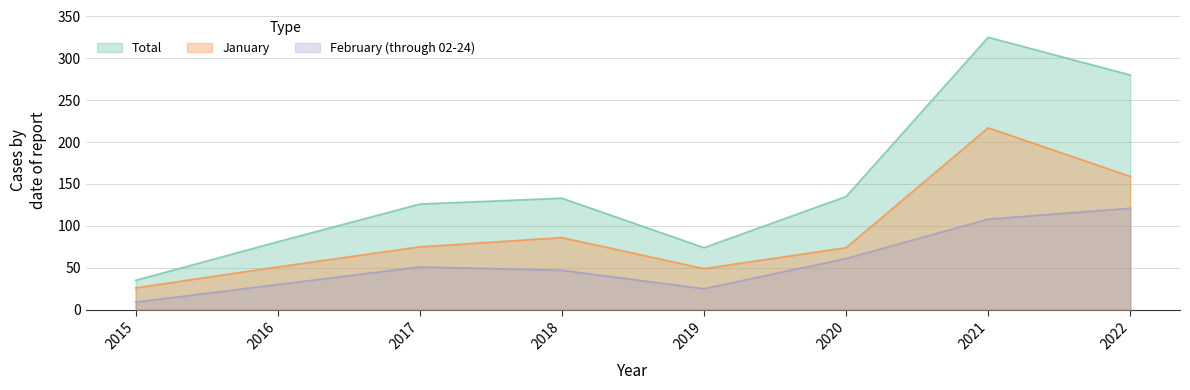

Between 2021 and 2022, which is larger?

2021